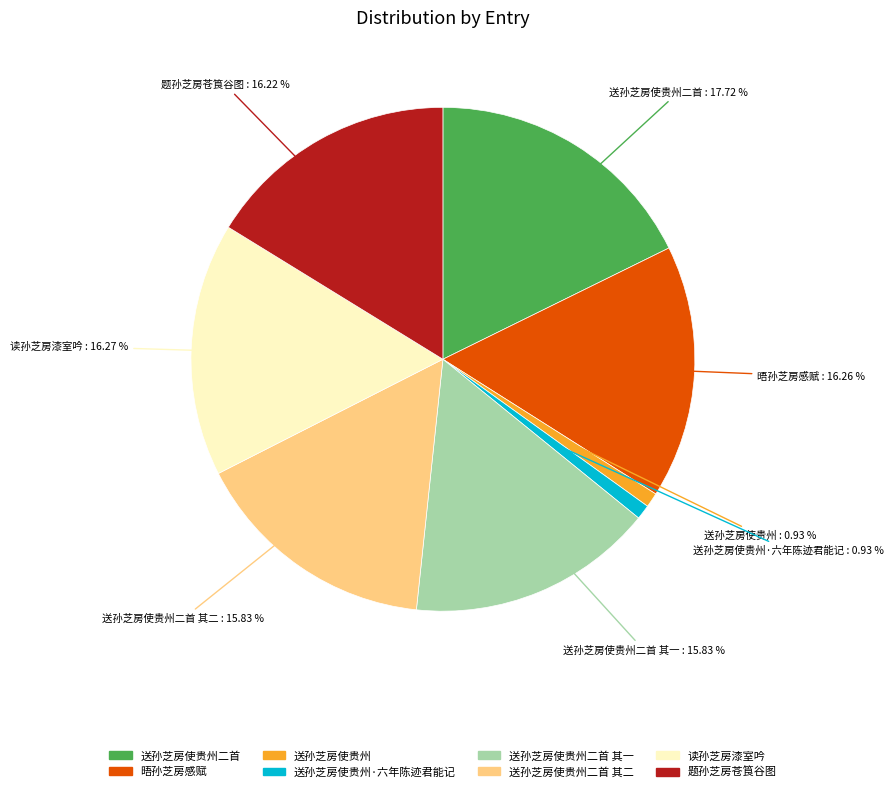

Is there any slice that represents more than half of the pie?

No